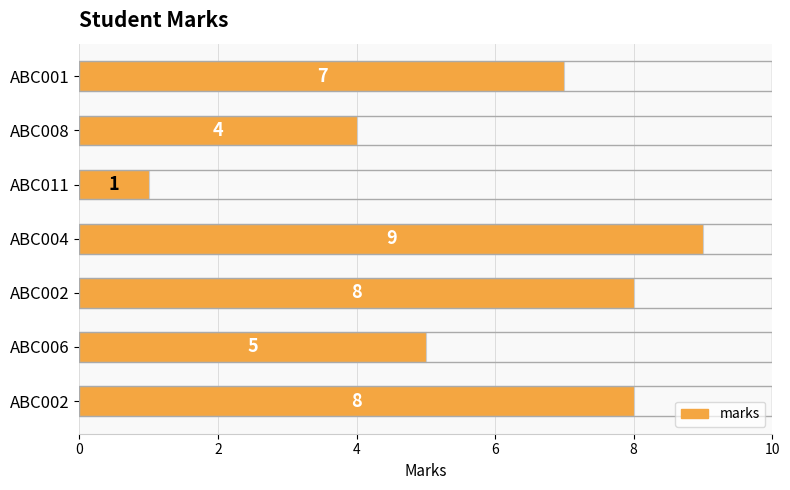

Count the number of data series in this chart.

1